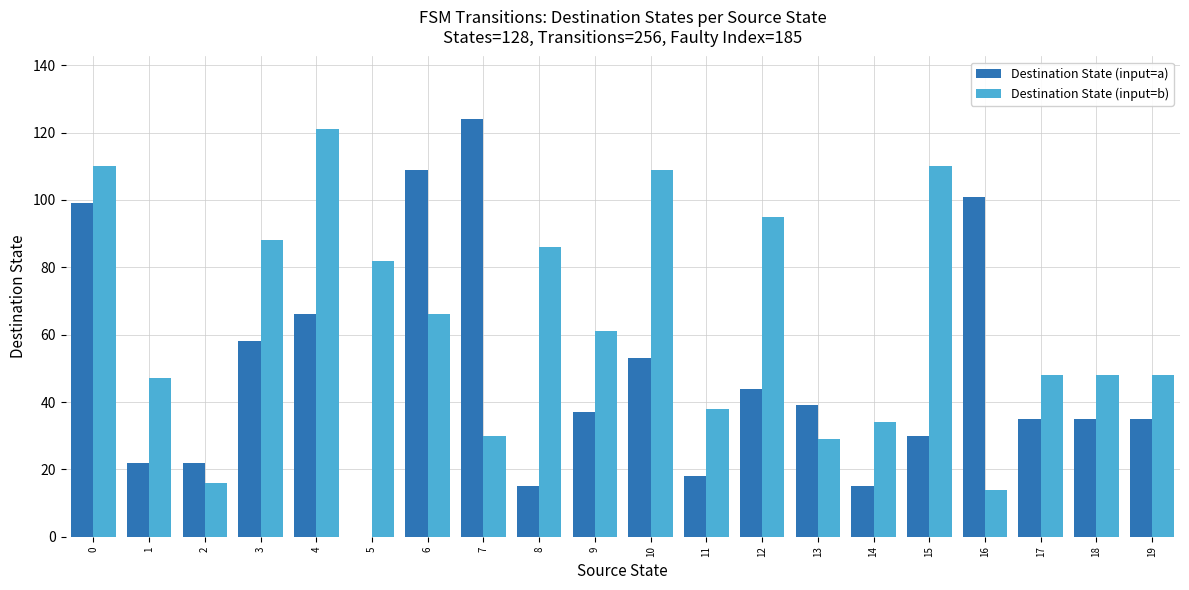

What is the sum of all Destination State (input=a) values?

957